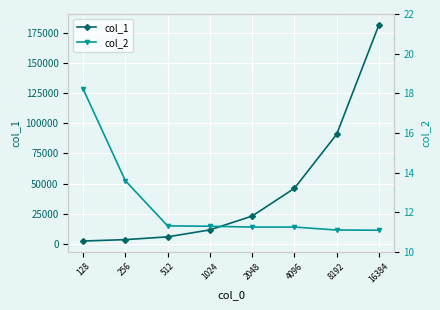

Rank the categories by col_2 value from highest to lowest.

128, 256, 512, 1024, 2048, 4096, 8192, 16384